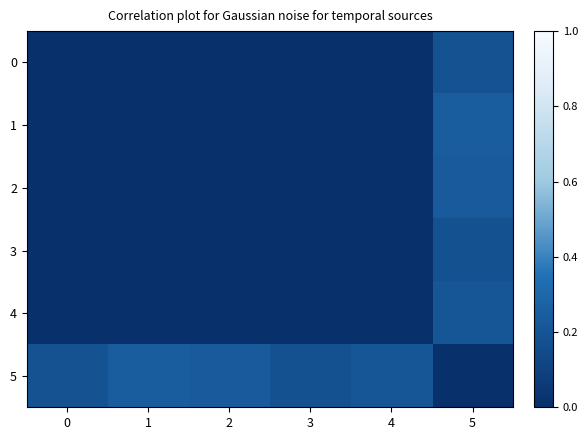

Which series has the widest spread of values?

5